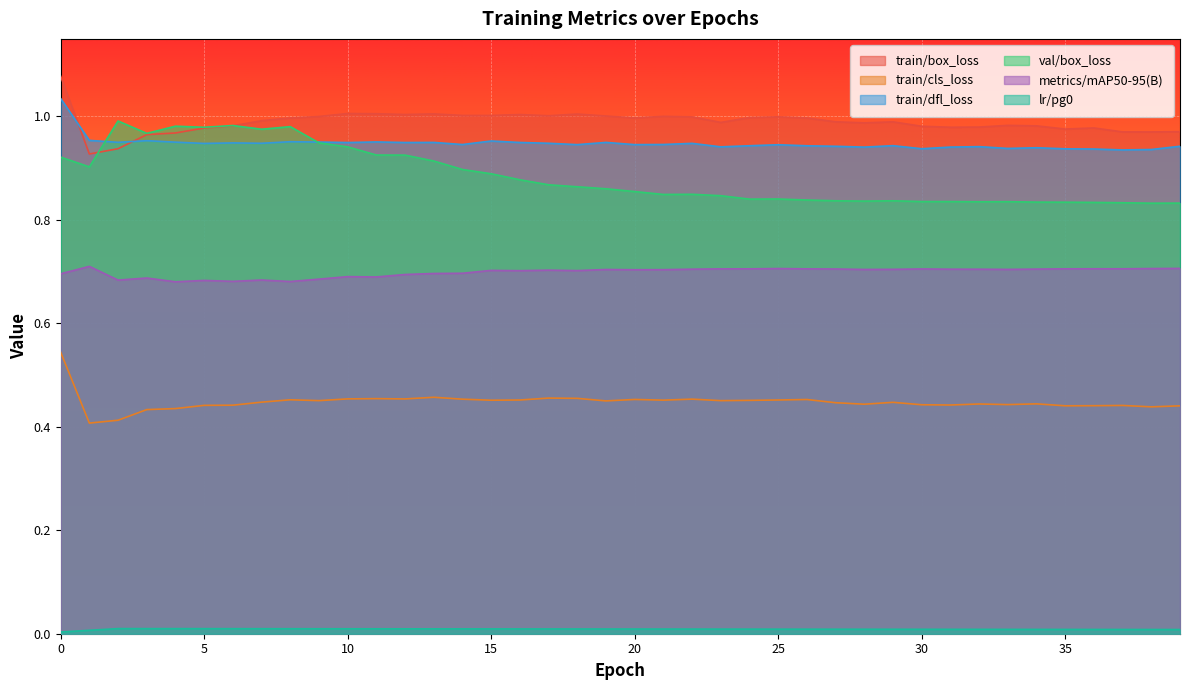

What is the value of the val/box_loss point at the 16th from the left?

0.9